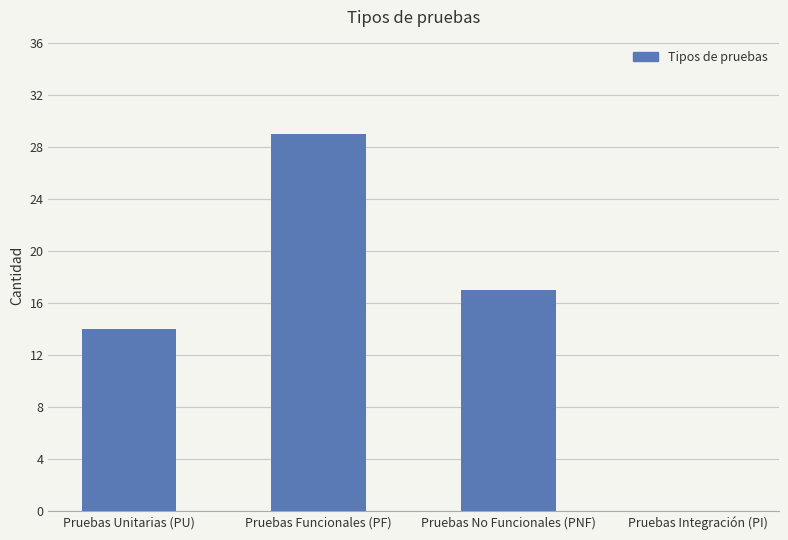

What is the maximum value shown in the chart?

29